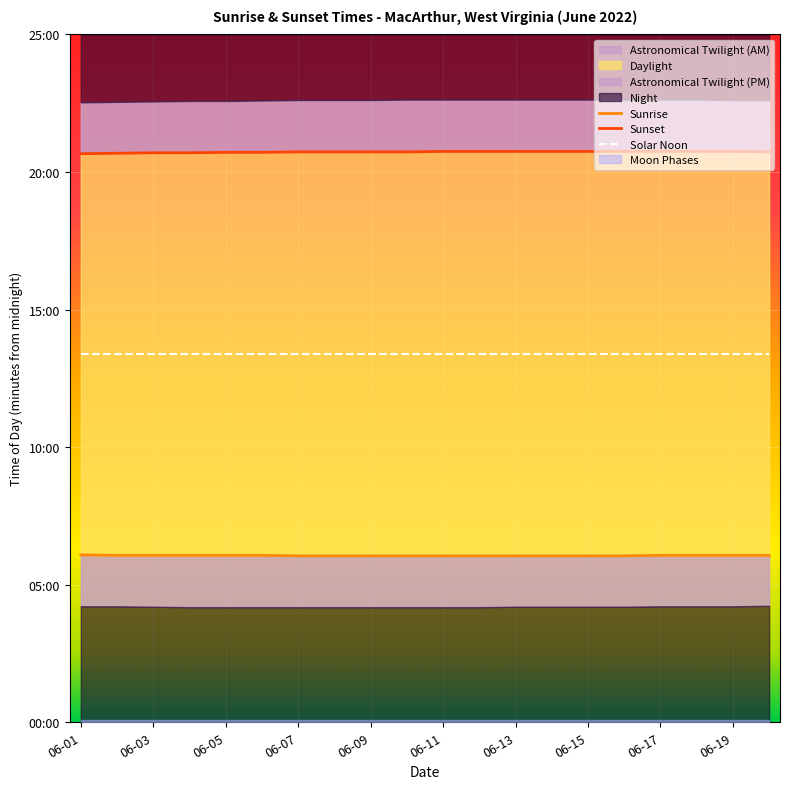

What is the sum of the Solar Noon values at 13 and 17?

1606